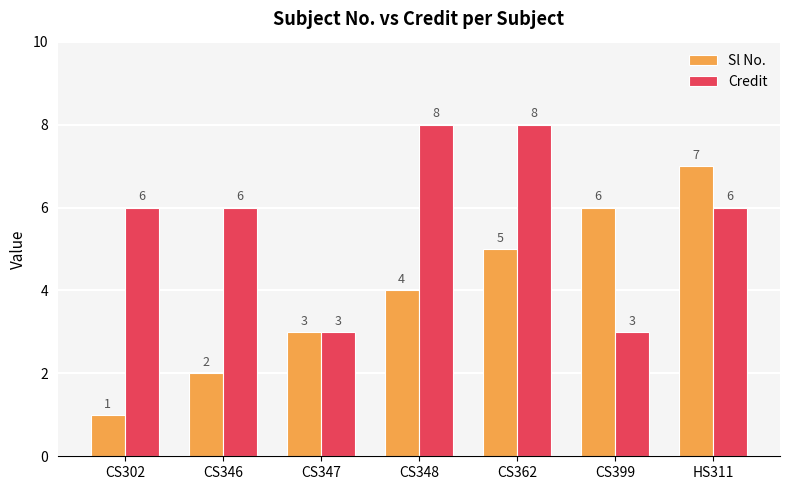

At which label is Sl No. closest to 4?

CS348